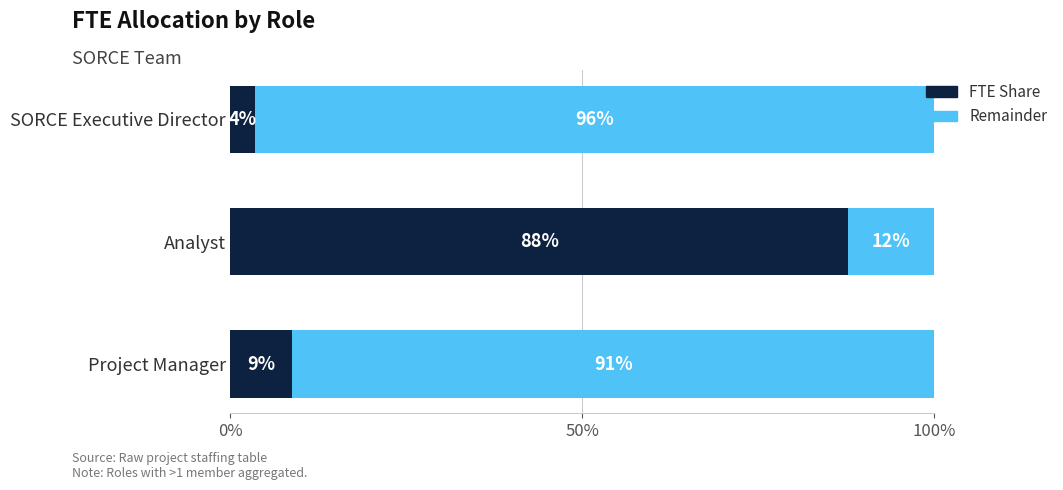

What are all the series names shown in the legend?

FTE Share, Remainder